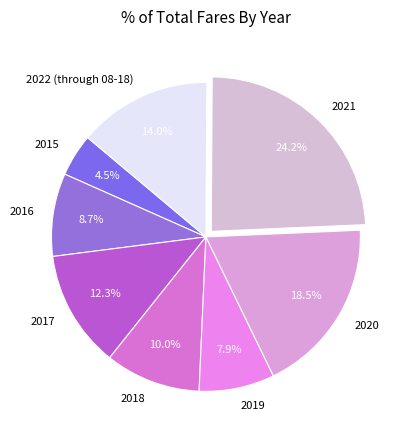

What is the largest slice in the pie chart?

2021